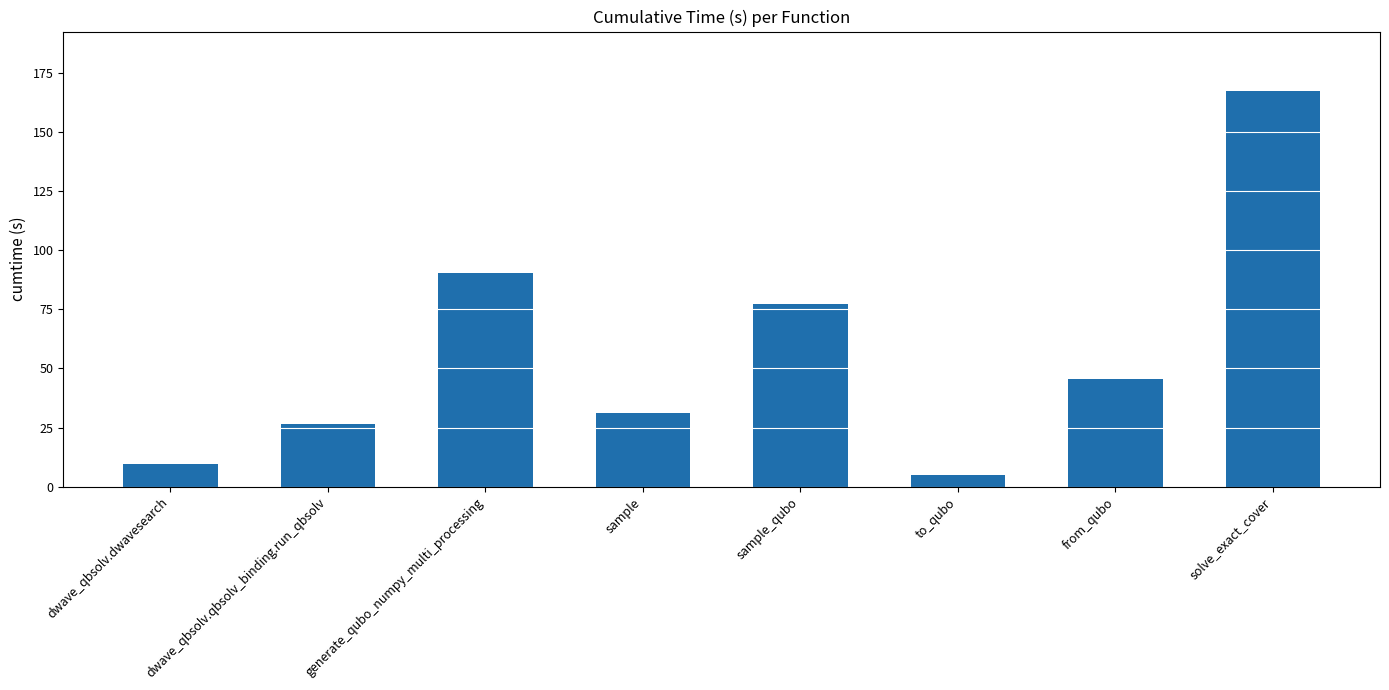

What position from the left is sample?

4